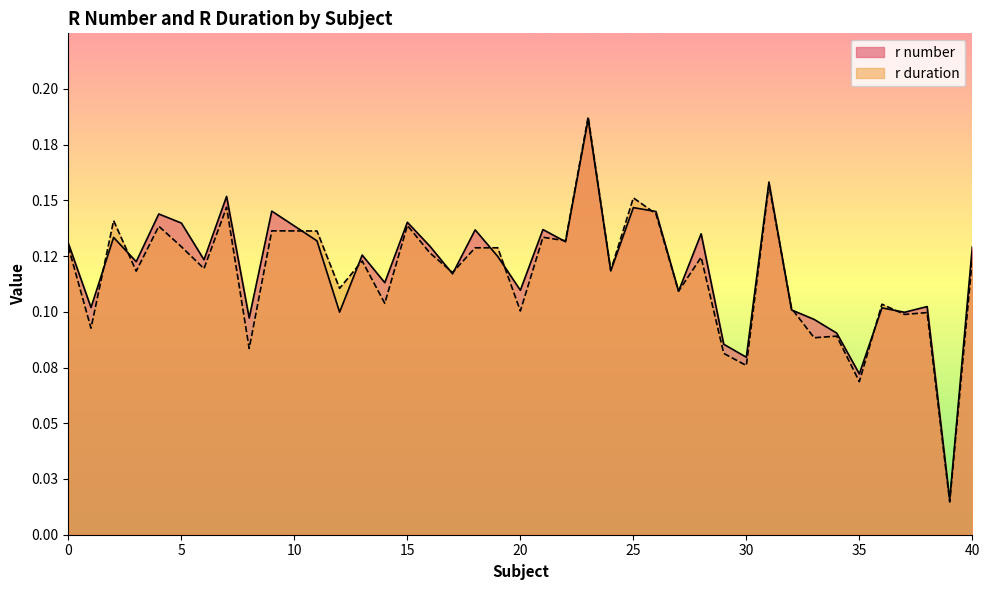

Does the chart have visible grid lines?

No